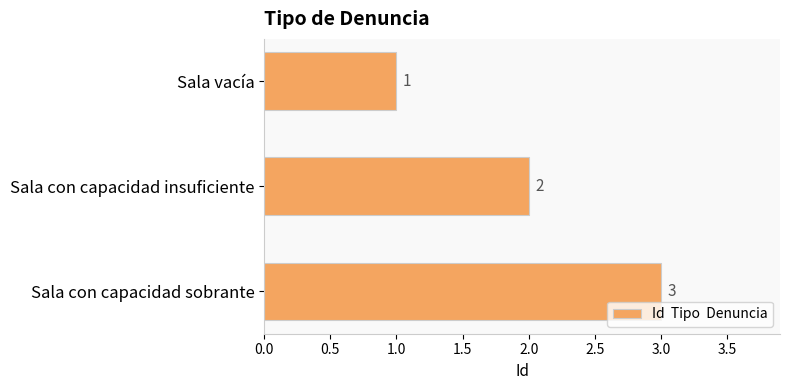

What is the sum of the values at Sala vacía and Sala con capacidad sobrante?

4